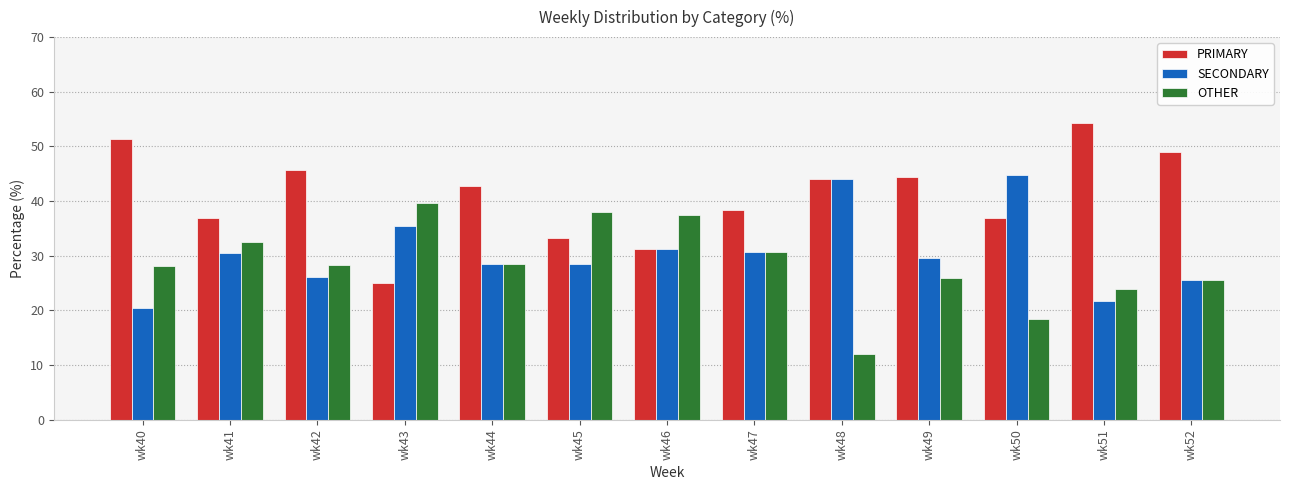

How many categories are shown in the chart?

13